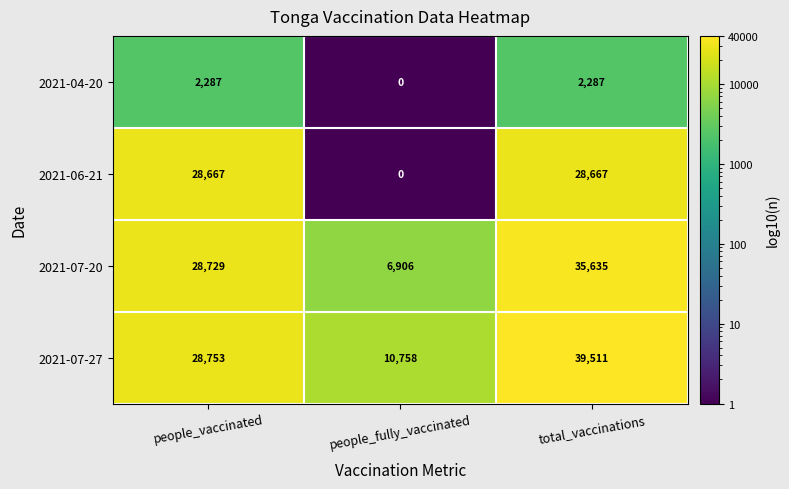

Reading left to right, extract all data points from this chart.

2021-04-20: people_vaccinated=2287	people_fully_vaccinated=0	total_vaccinations=2287
2021-06-21: people_vaccinated=28667	people_fully_vaccinated=0	total_vaccinations=28667
2021-07-20: people_vaccinated=28729	people_fully_vaccinated=6906	total_vaccinations=35635
2021-07-27: people_vaccinated=28753	people_fully_vaccinated=10758	total_vaccinations=39511